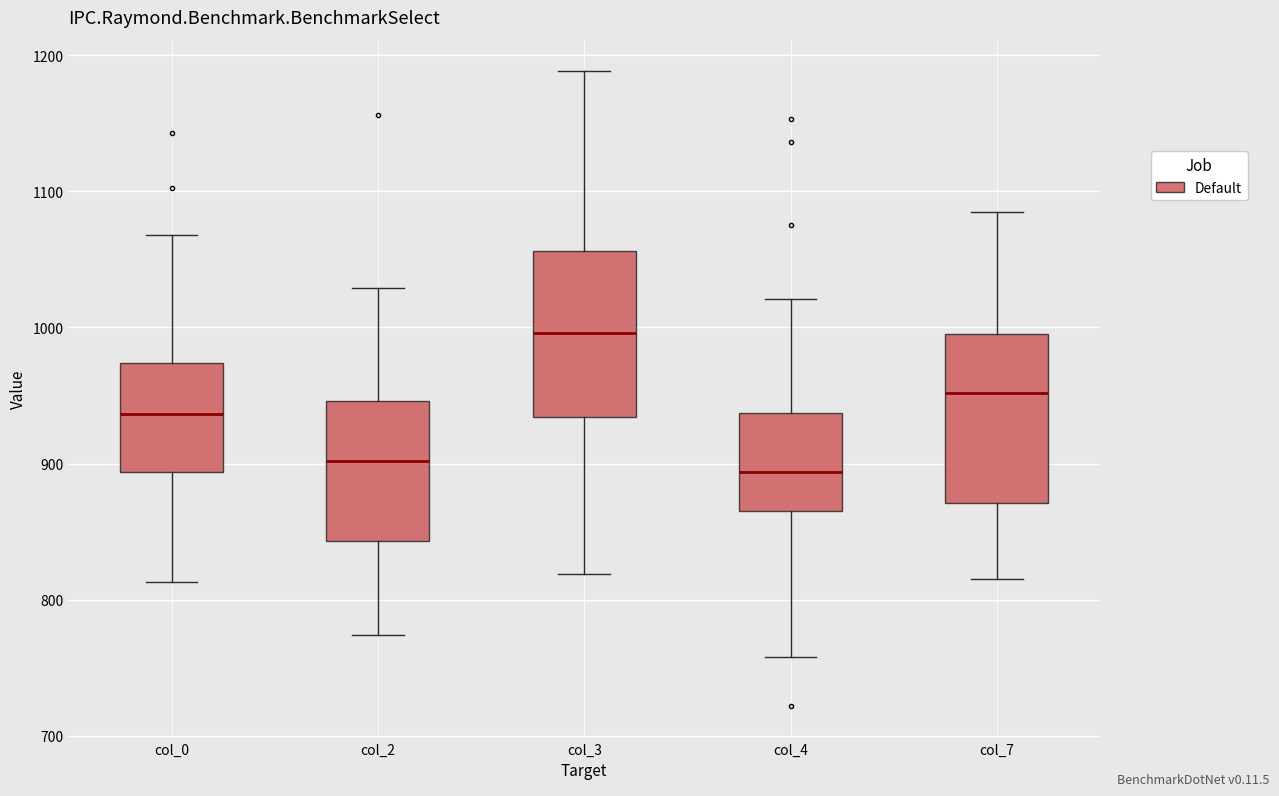

Reading left to right, read every box against the y-axis: the position of its median line, the range the box covers, and the ends of its whiskers. The values are not printed on the chart, so give them approximately, as read against the axis.

col_0: median 940, box 890 to 970, whiskers 810 to 1070
col_2: median 900, box 840 to 950, whiskers 770 to 1030
col_3: median 1000, box 930 to 1060, whiskers 820 to 1190
col_4: median 890, box 870 to 940, whiskers 760 to 1020
col_7: median 950, box 870 to 1000, whiskers 820 to 1090